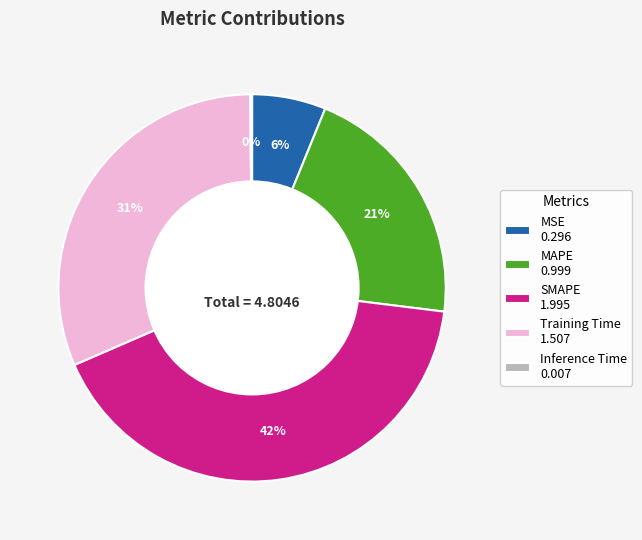

Does Training Time 1.507 account for over 50% of the chart?

No